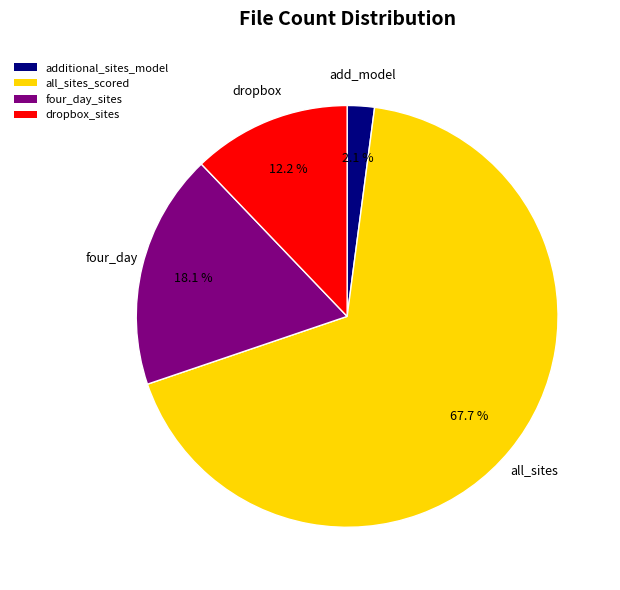

Count the number of slices in the pie.

4